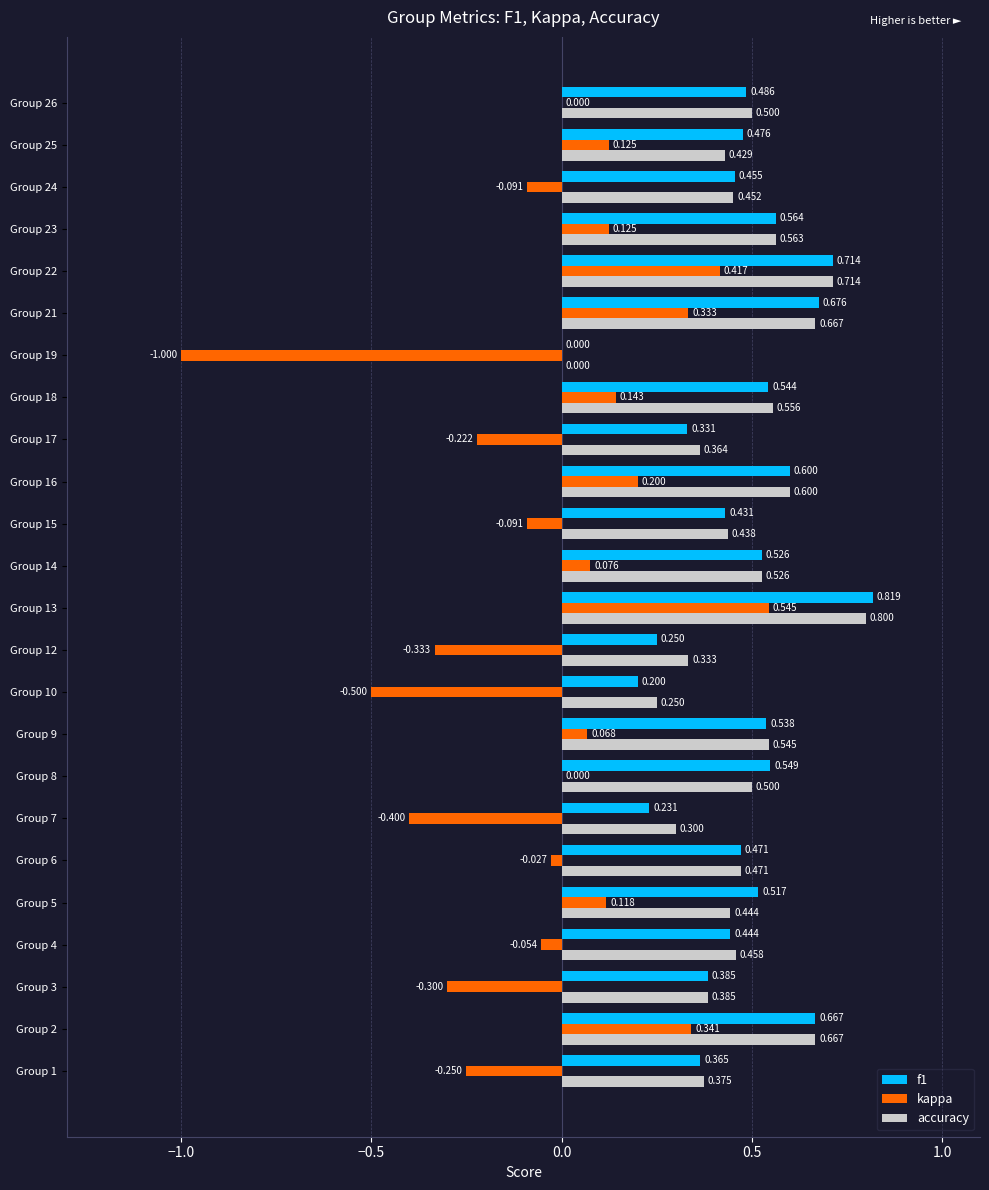

Between Group 12 and Group 26, which series saw the biggest shift?

kappa